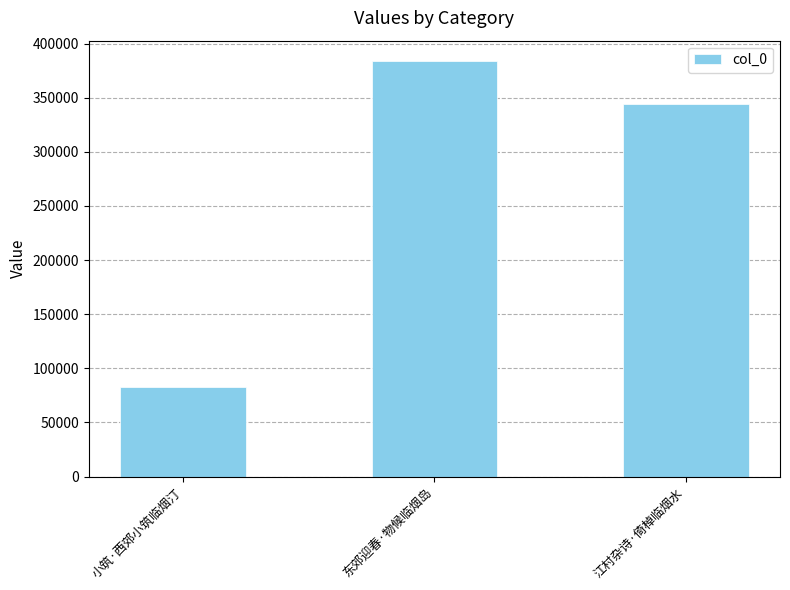

How many distinct data groups are displayed?

1